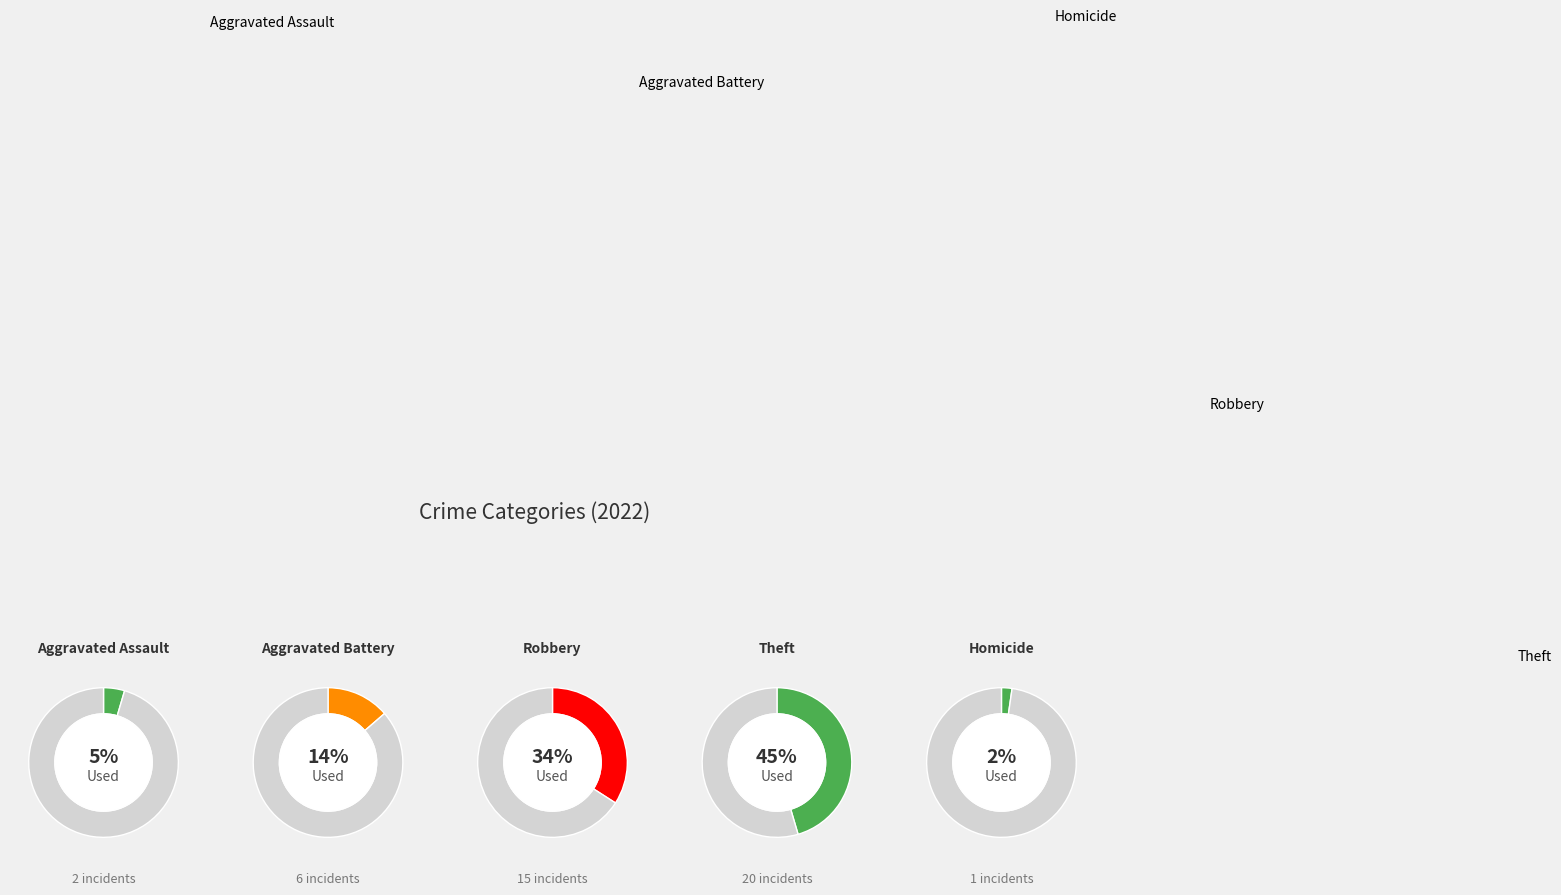

To the nearest percent, what portion does Aggravated Assault represent?

5%